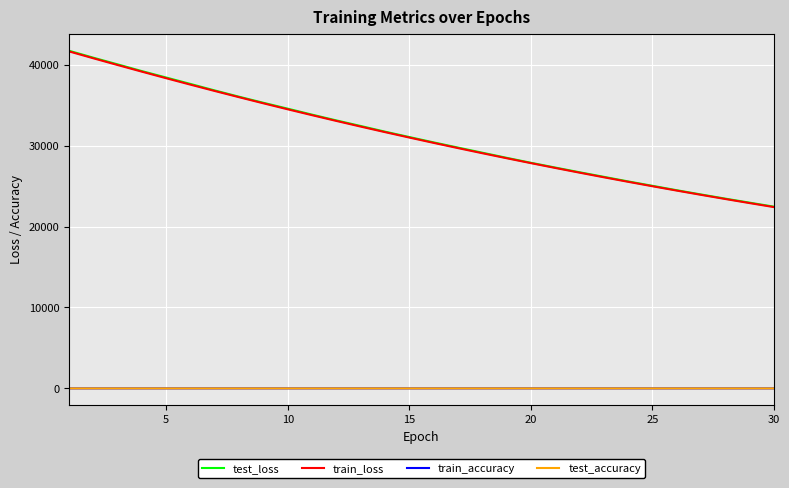

True or false: test_loss and test_accuracy intersect in this chart.

False